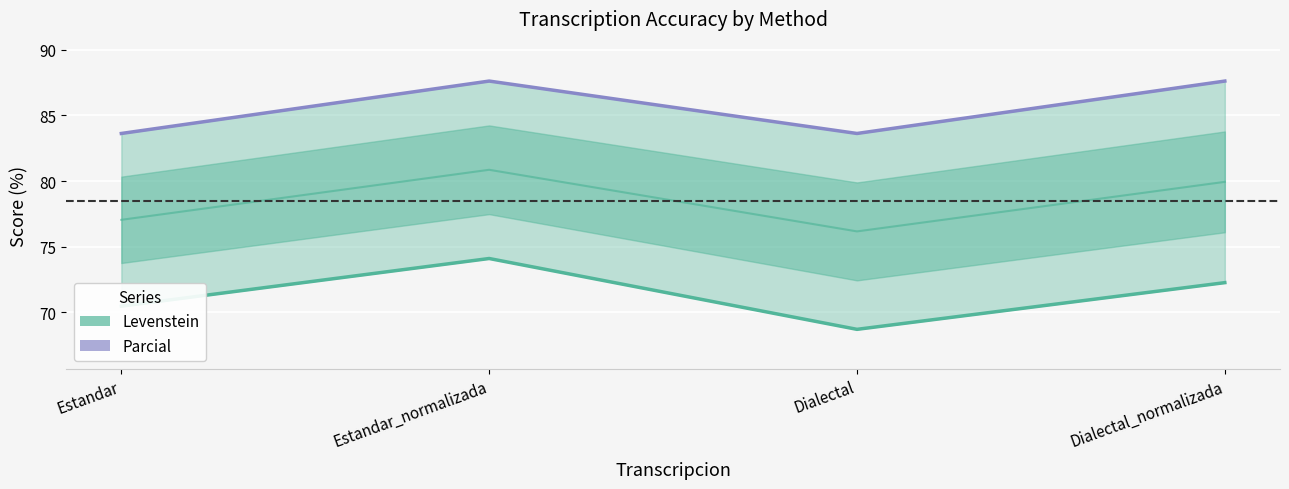

List the series in order of their overall mean, lowest first.

Levenstein, Parcial